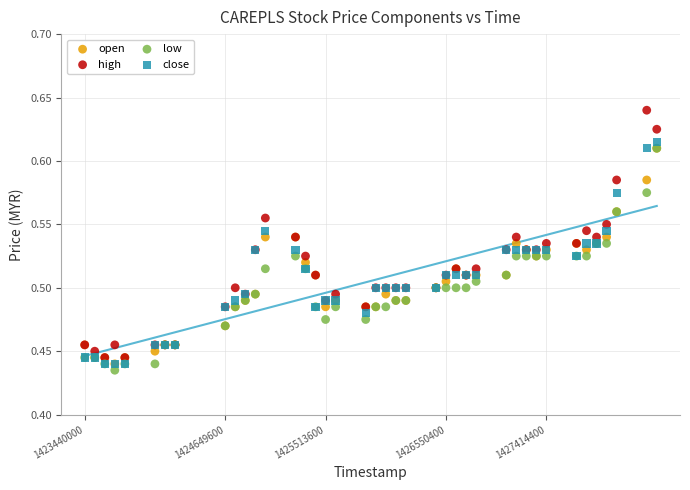

What are all the series names shown in the legend?

open, high, low, close